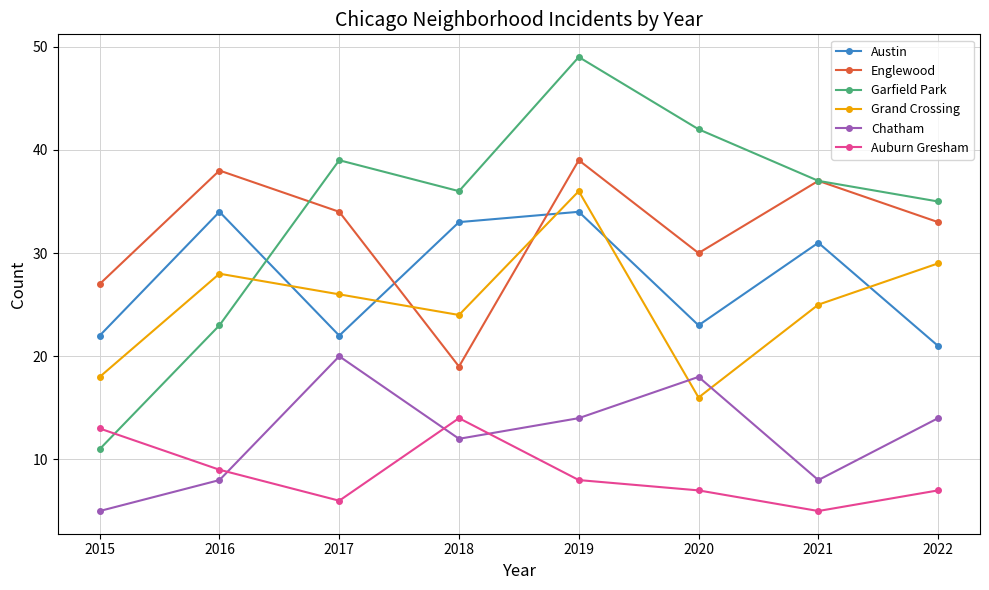

True or false: Englewood and Chatham intersect in this chart.

False